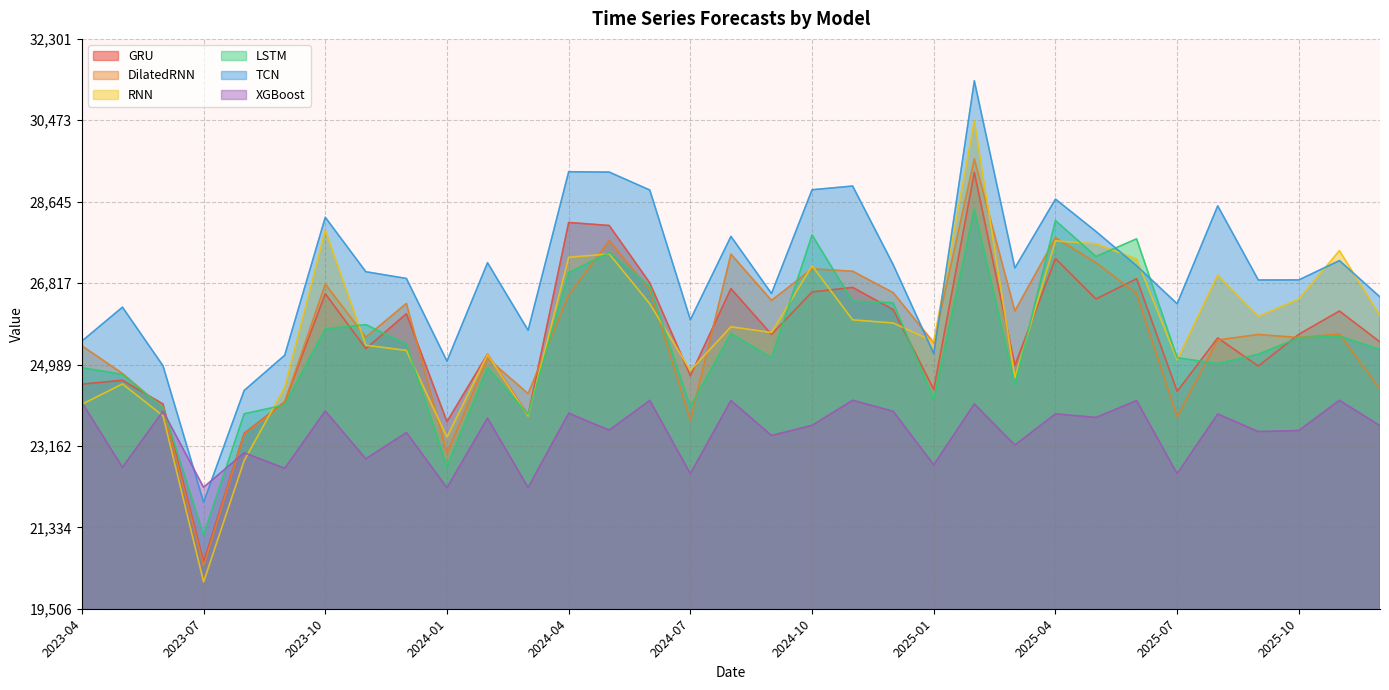

Between 2024-01 and 2024-05, which series saw the biggest shift?

LSTM